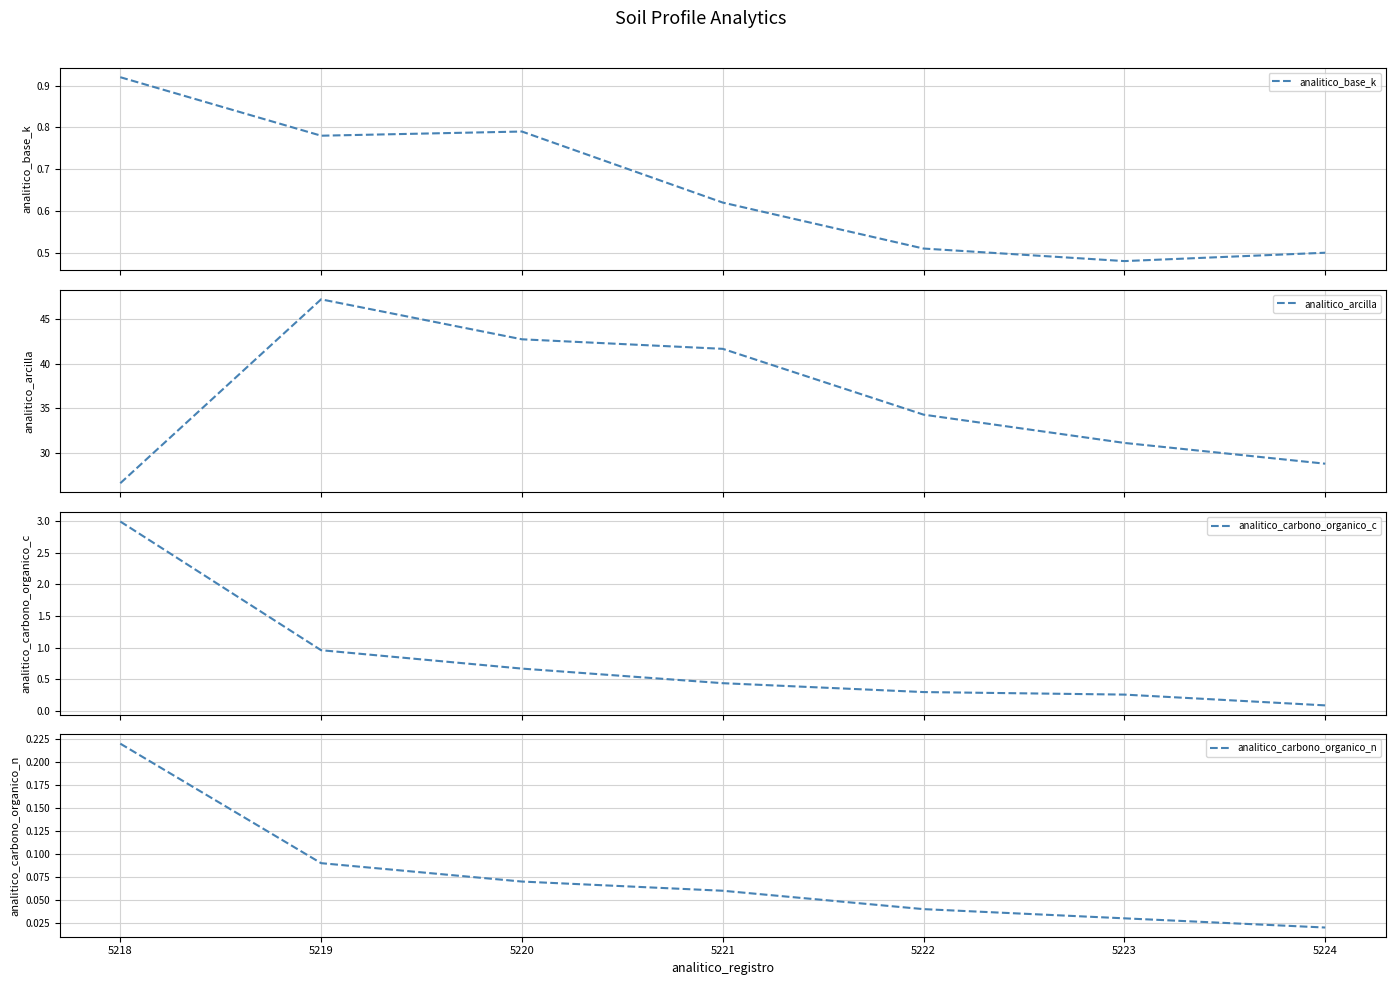

True or false: analitico_arcilla and analitico_carbono_organico_n intersect in this chart.

False